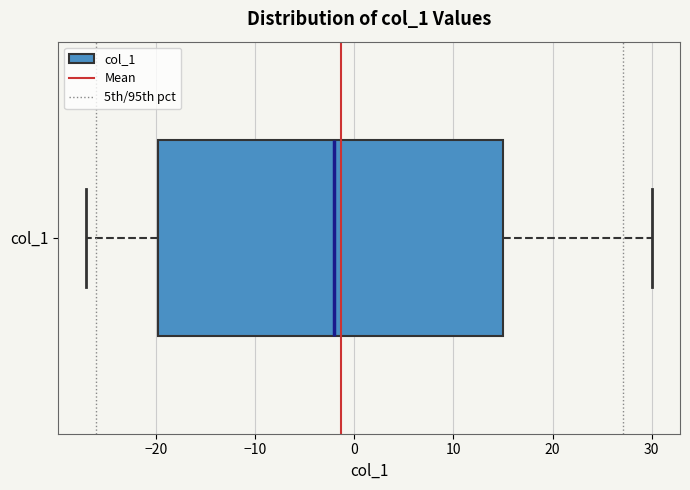

Read this box plot against the x-axis: the position of the median line, the range covered by the box, and the ends of both whiskers. The values are not printed on the chart, so give them approximately, as read against the axis.

median -2, box -20 to 15, whiskers -27 to 30